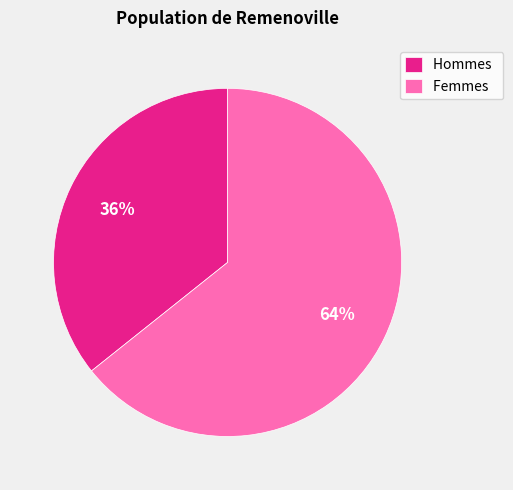

Is Hommes the majority of the pie?

No